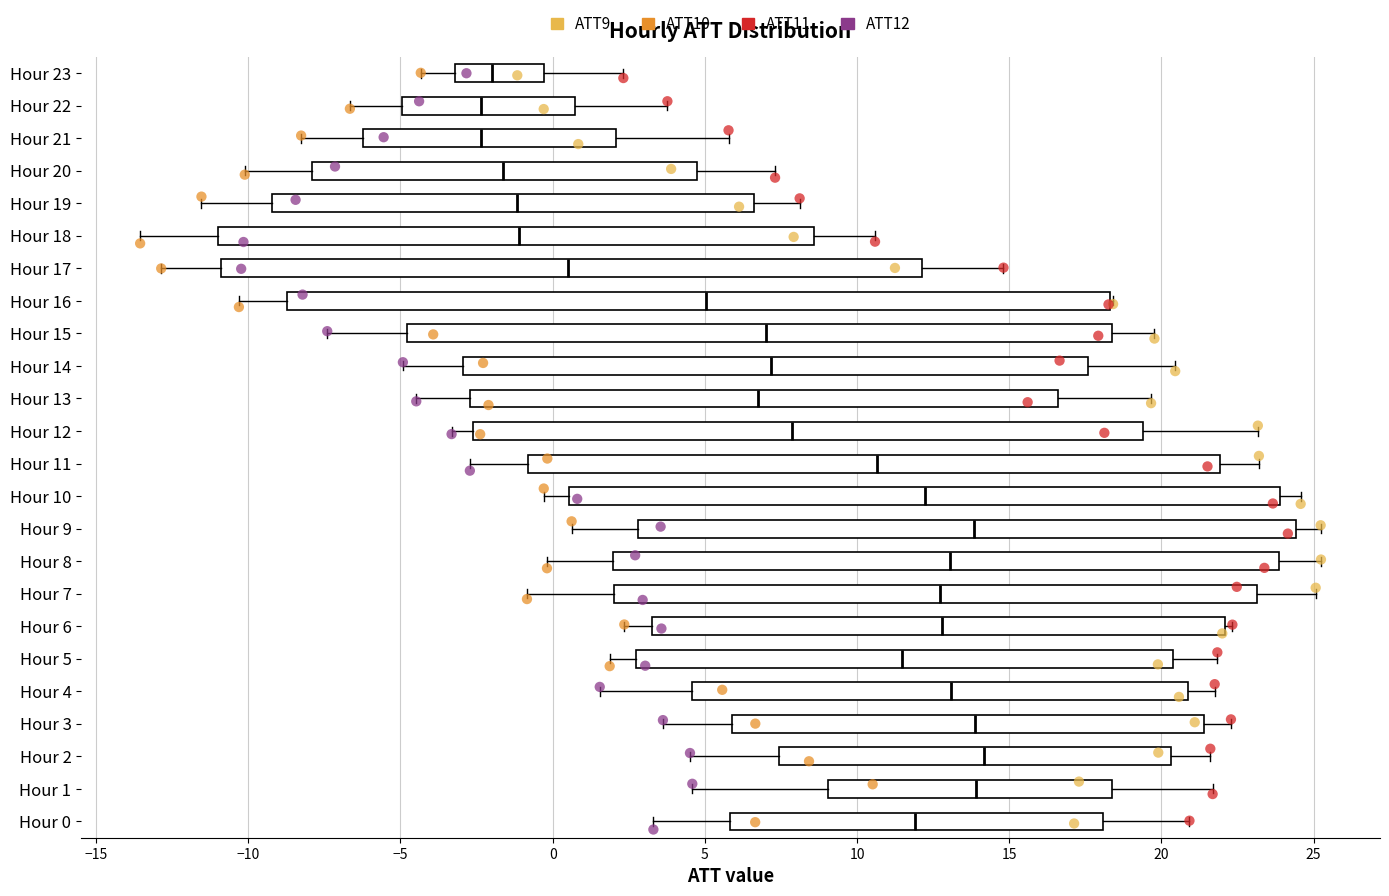

Reading bottom to top, read every box against the x-axis: the position of its median line, the range the box covers, and the ends of its whiskers. The values are not printed on the chart, so give them approximately, as read against the axis.

Hour 0: median 12.0, box 6.0 to 18.0, whiskers 3.5 to 21.0
Hour 1: median 14.0, box 9.0 to 18.5, whiskers 4.5 to 21.5
Hour 2: median 14.0, box 7.5 to 20.5, whiskers 4.5 to 21.5
Hour 3: median 14.0, box 6.0 to 21.5, whiskers 3.5 to 22.5
Hour 4: median 13.0, box 4.5 to 21.0, whiskers 1.5 to 21.5
Hour 5: median 11.5, box 2.5 to 20.5, whiskers 2.0 to 22.0
Hour 6: median 13.0, box 3.5 to 22.0, whiskers 2.5 to 22.5
Hour 7: median 12.5, box 2.0 to 23.0, whiskers -1.0 to 25.0
Hour 8: median 13.0, box 2.0 to 24.0, whiskers 0.0 to 25.0
Hour 9: median 14.0, box 3.0 to 24.5, whiskers 0.5 to 25.0
Hour 10: median 12.0, box 0.5 to 24.0, whiskers -0.5 to 24.5
Hour 11: median 10.5, box -1.0 to 22.0, whiskers -2.5 to 23.0
Hour 12: median 8.0, box -2.5 to 19.5, whiskers -3.5 to 23.0
Hour 13: median 6.5, box -2.5 to 16.5, whiskers -4.5 to 19.5
Hour 14: median 7.0, box -3.0 to 17.5, whiskers -5.0 to 20.5
Hour 15: median 7.0, box -5.0 to 18.5, whiskers -7.5 to 20.0
Hour 16: median 5.0, box -8.5 to 18.5, whiskers -10.5 to 18.5
Hour 17: median 0.5, box -11.0 to 12.0, whiskers -13.0 to 15.0
Hour 18: median -1.0, box -11.0 to 8.5, whiskers -13.5 to 10.5
Hour 19: median -1.0, box -9.0 to 6.5, whiskers -11.5 to 8.0
Hour 20: median -1.5, box -8.0 to 4.5, whiskers -10.0 to 7.5
Hour 21: median -2.5, box -6.0 to 2.0, whiskers -8.5 to 6.0
Hour 22: median -2.5, box -5.0 to 0.5, whiskers -6.5 to 4.0
Hour 23: median -2.0, box -3.0 to -0.5, whiskers -4.5 to 2.5